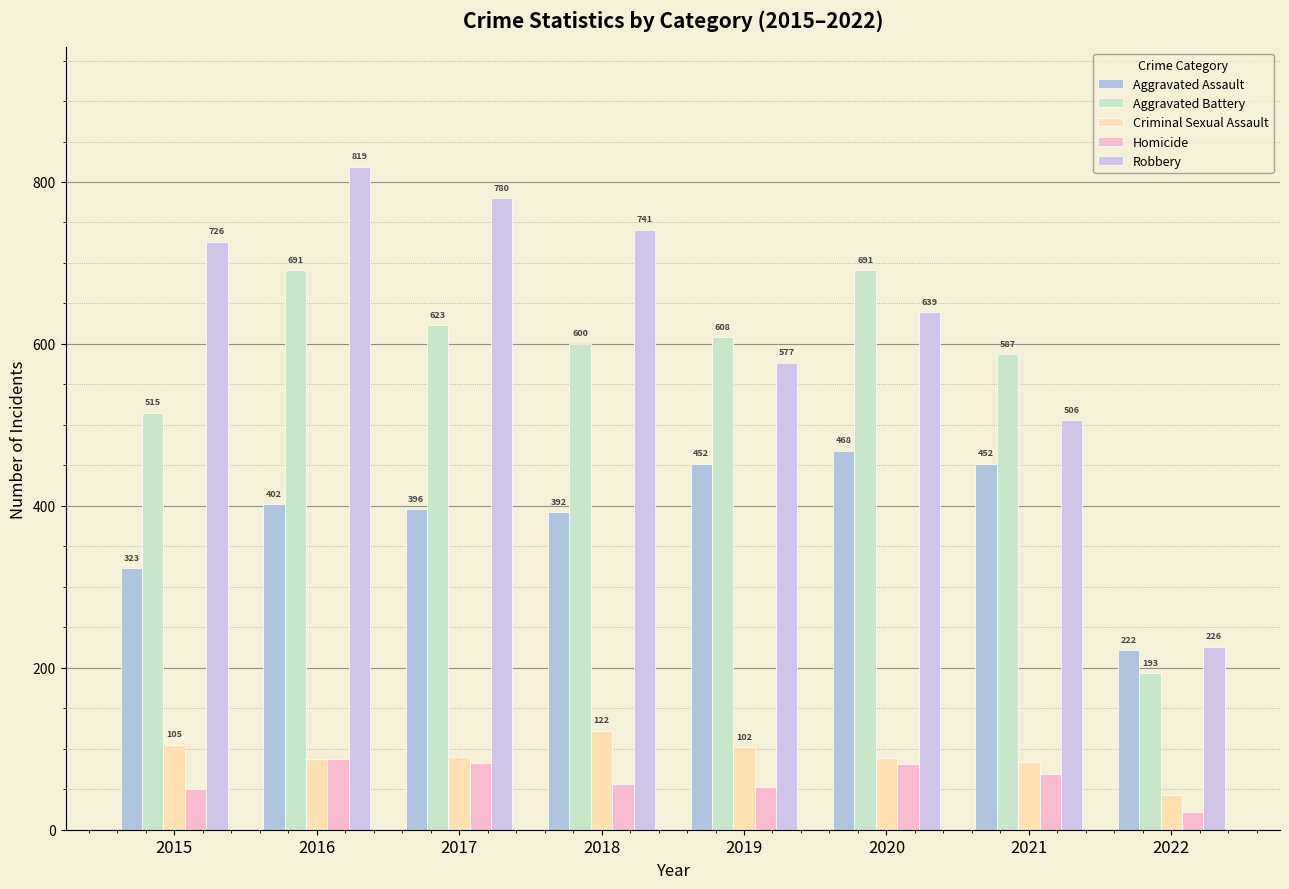

What is the value of the Homicide bar at the 1st from the left?

50